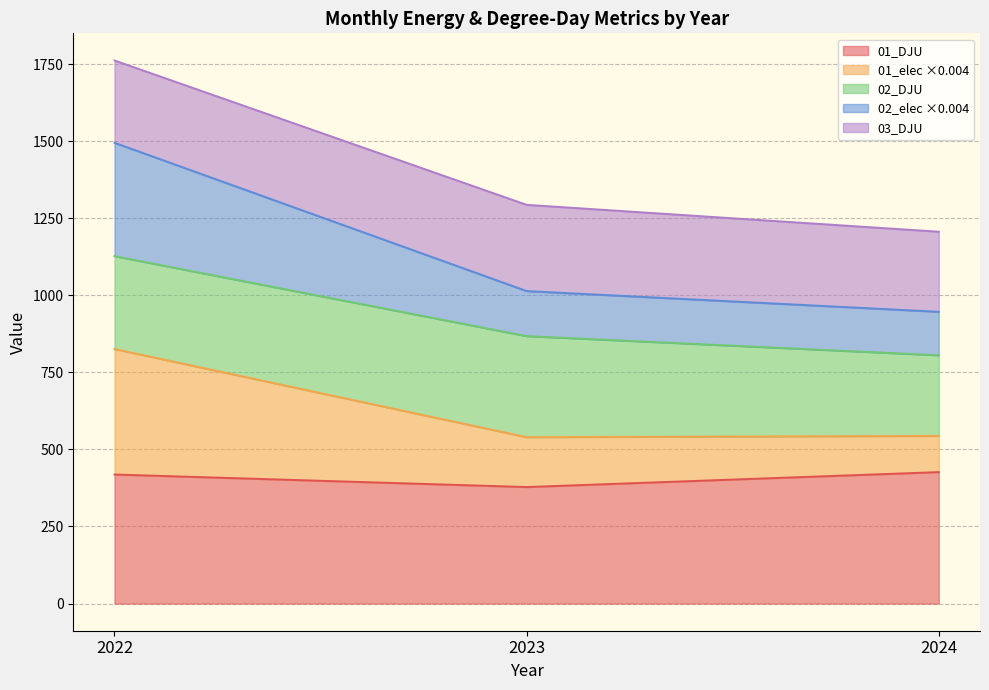

At which category is the sum across all series the highest?

2022